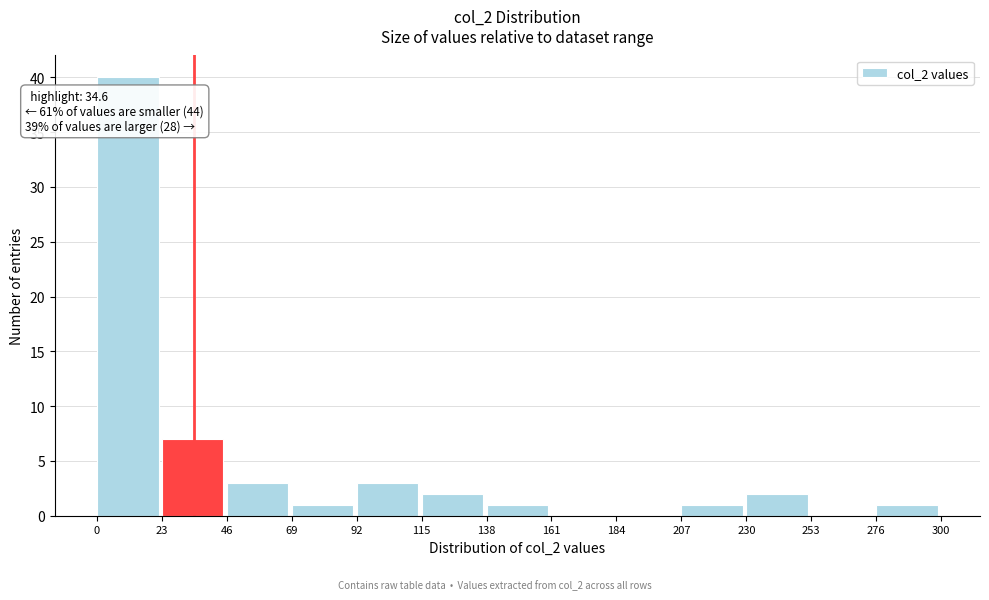

Over which range of the x-axis is the bar tallest?

0 to 23